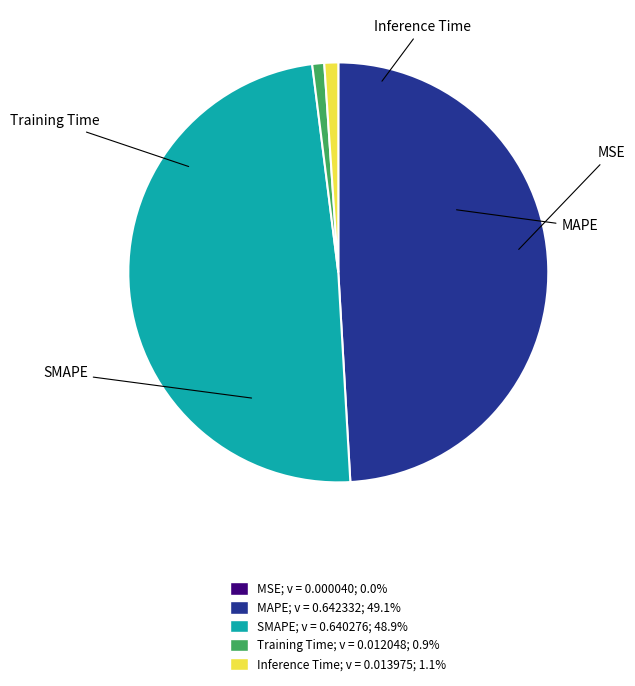

Between Inference Time and MSE, which is larger?

Inference Time